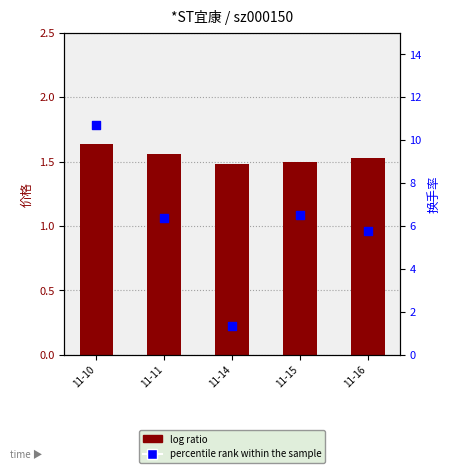

Which series contains the highest Y value?

percentile rank within the sample